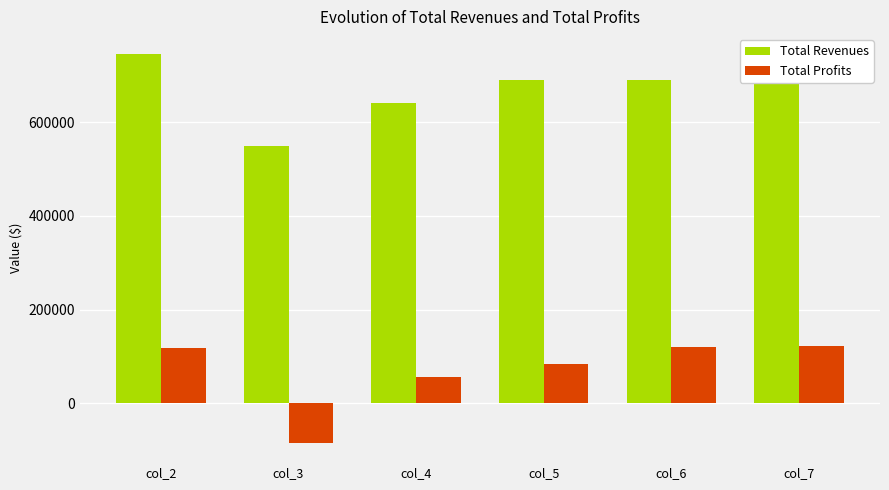

What is the spread (max minus min) of values at col_7?

568126.7